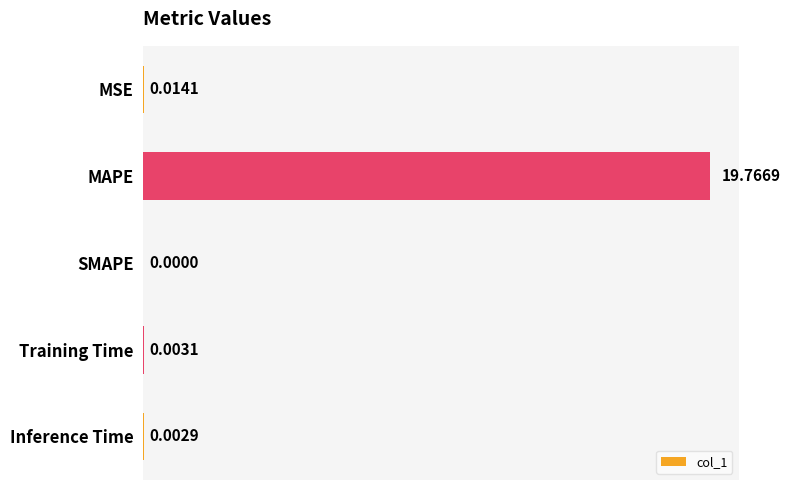

How many series are shown in this chart?

1